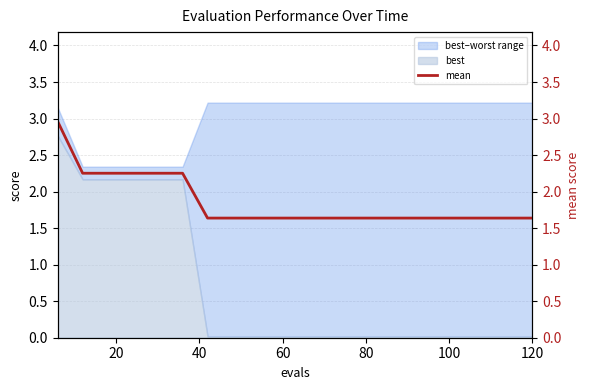

How many values are between 1 and 2?

14